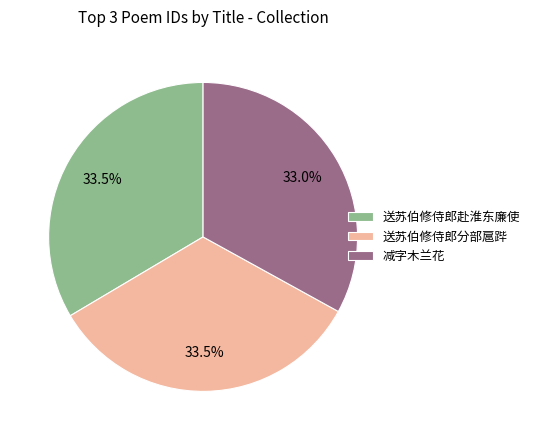

Does 减字木兰花 account for over 50% of the chart?

No